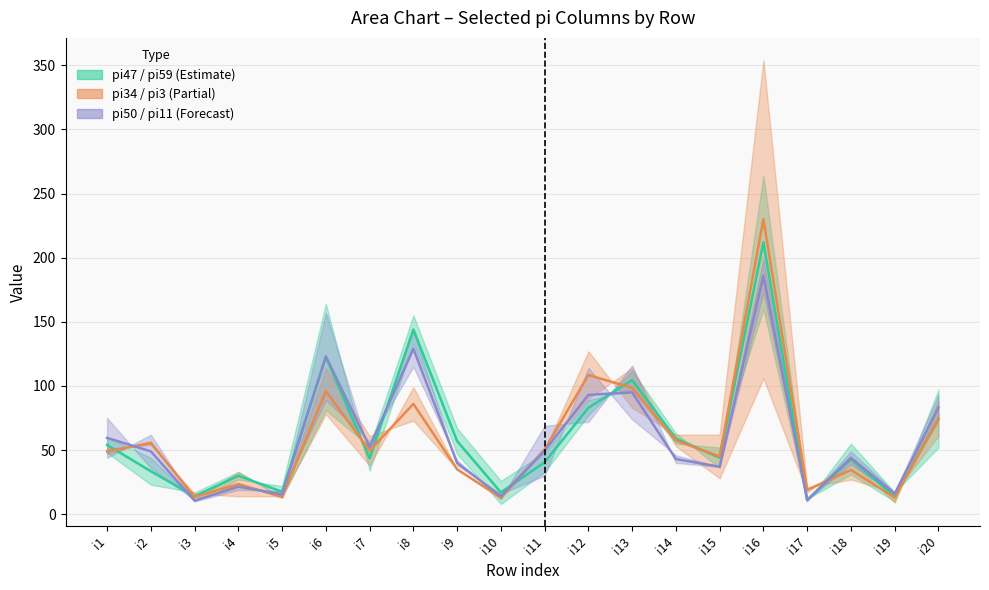

True or false: pi11 has more than 0 points higher than both neighbors.

True